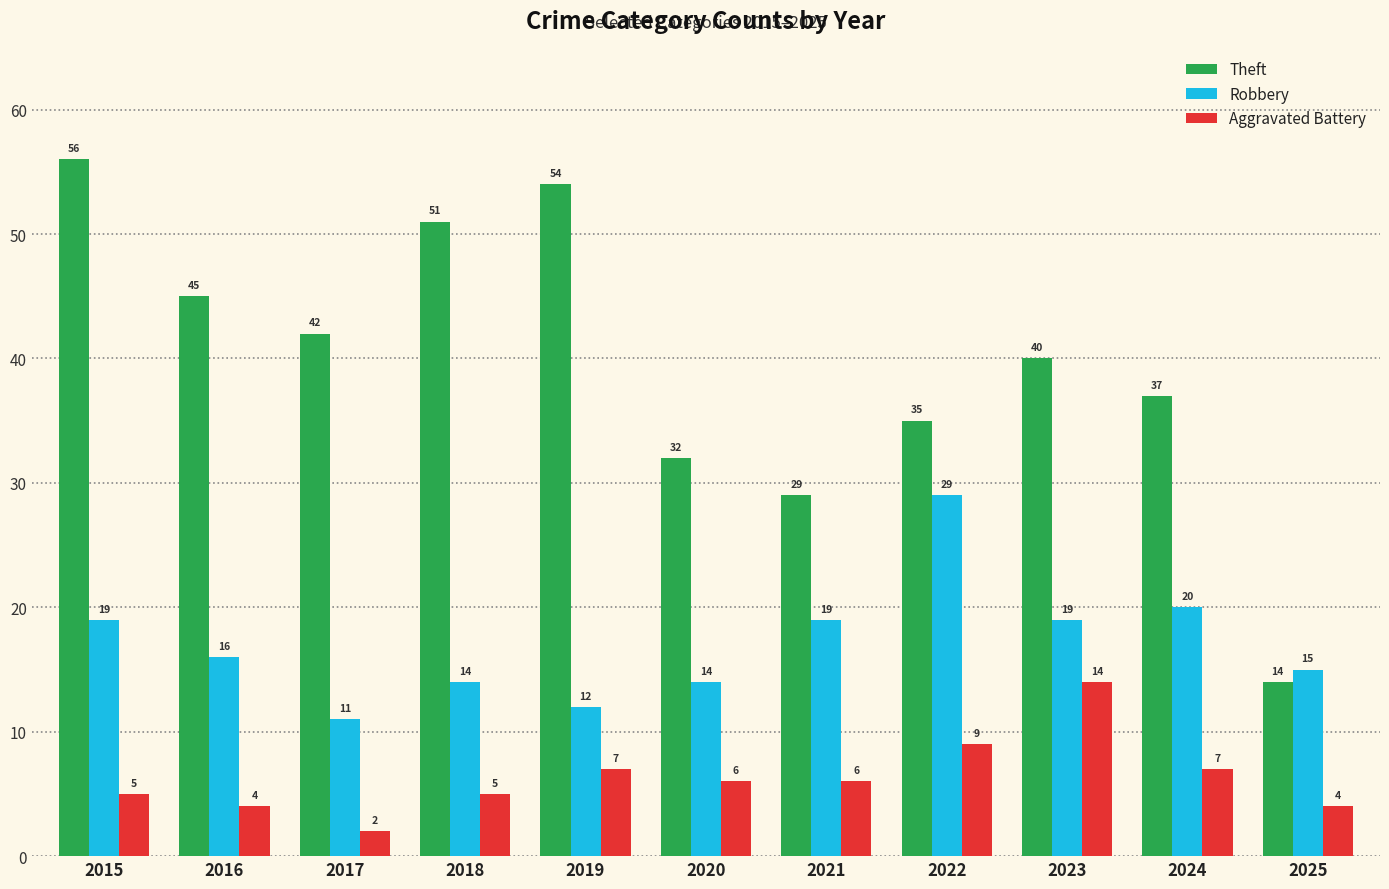

Are the bars horizontal?

No